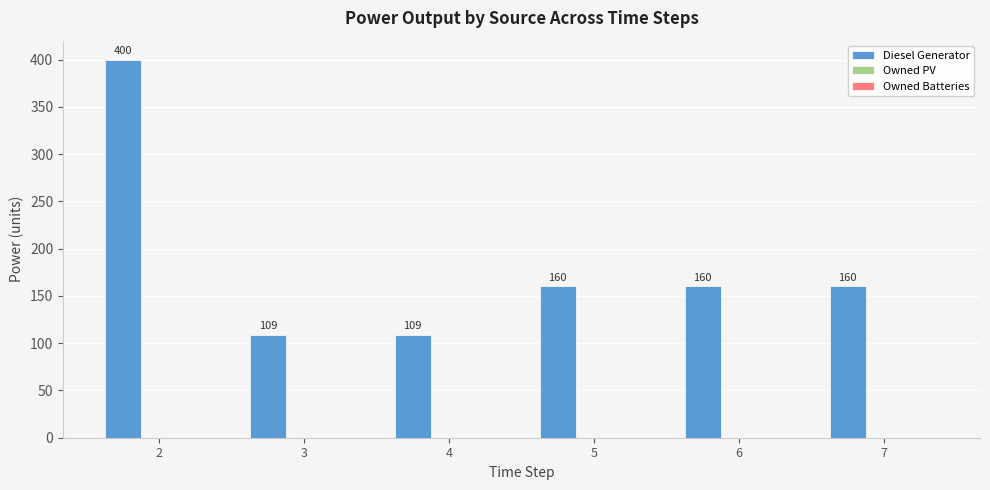

What is the change in value from 3 to 7?

+51